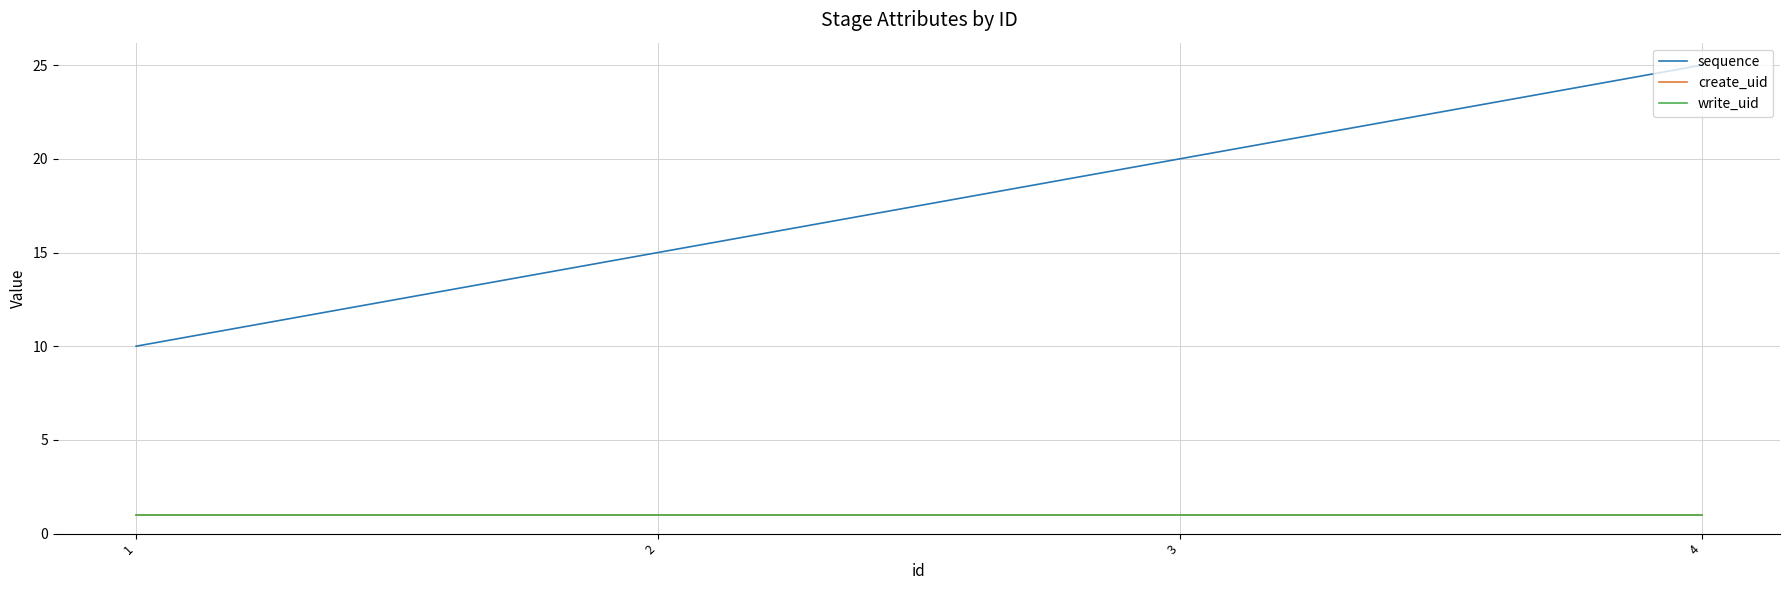

At how many categories does at least one series exceed 24?

1